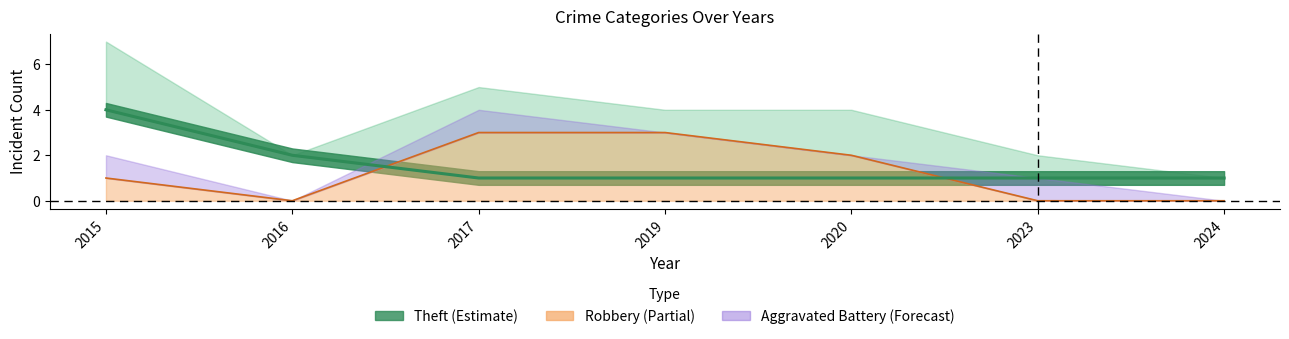

What is the total value across all series at 2016?

2